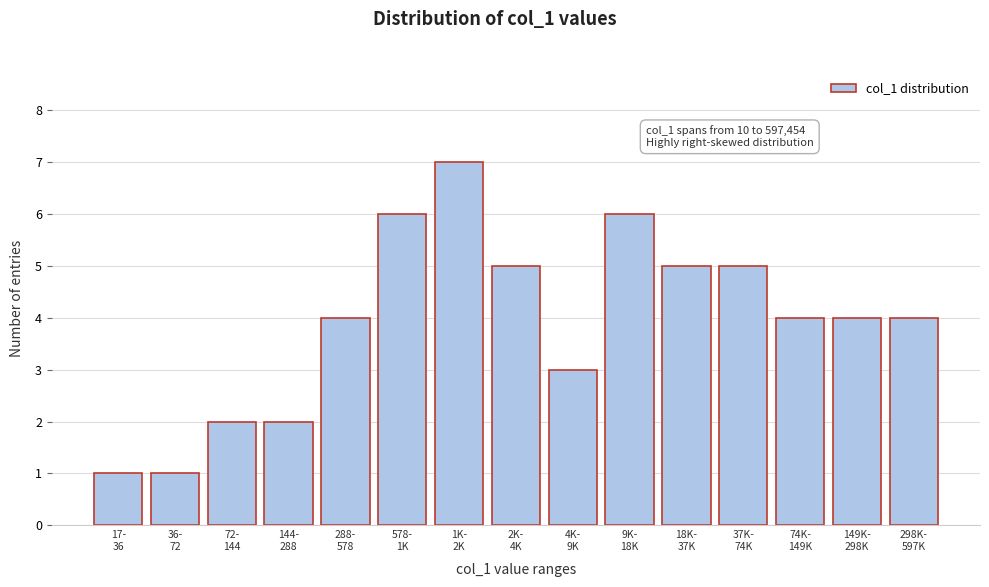

Reading right to left, what are all the values shown in this chart?

4	4	4	5	5	6	3	5	7	6	4	2	2	1	1